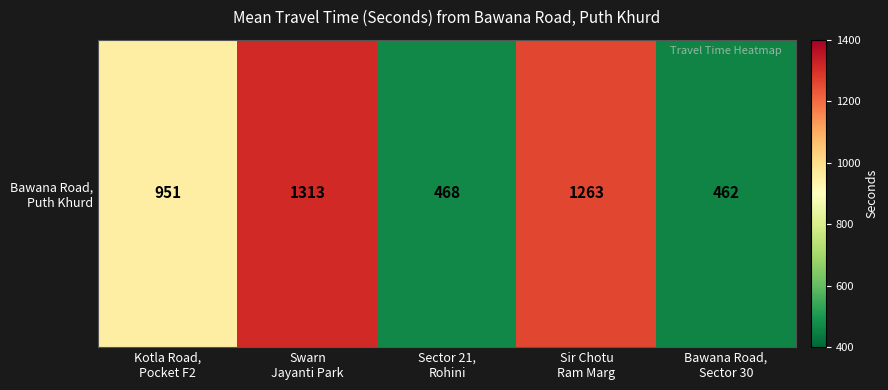

What is the change in value from Kotla Road,
Pocket F2 to Sir Chotu
Ram Marg?

+312